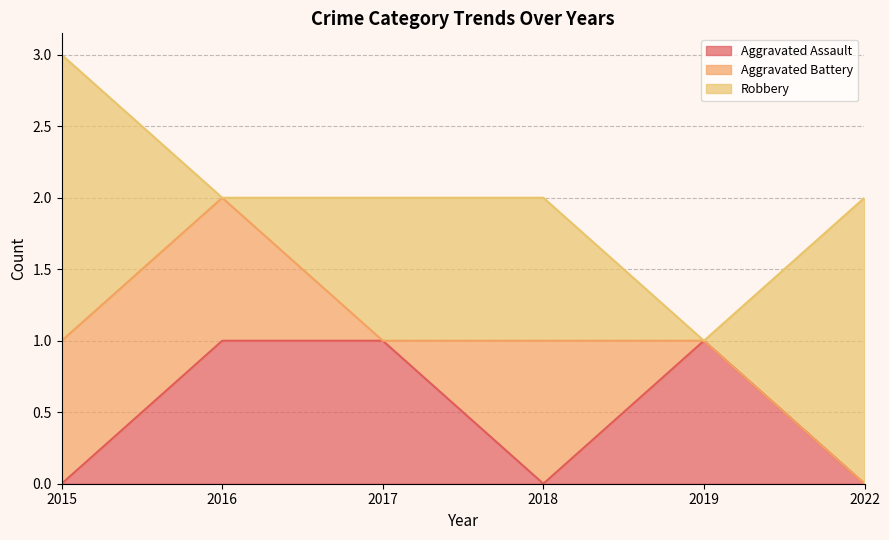

Is it true that Aggravated Assault equals 1 at 2017?

True